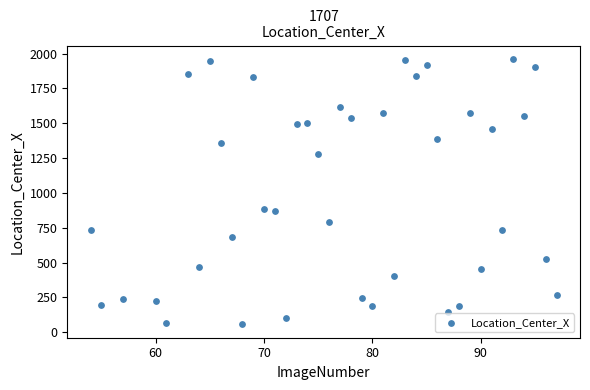

What is the range of Y values (max minus min)?

1907.6